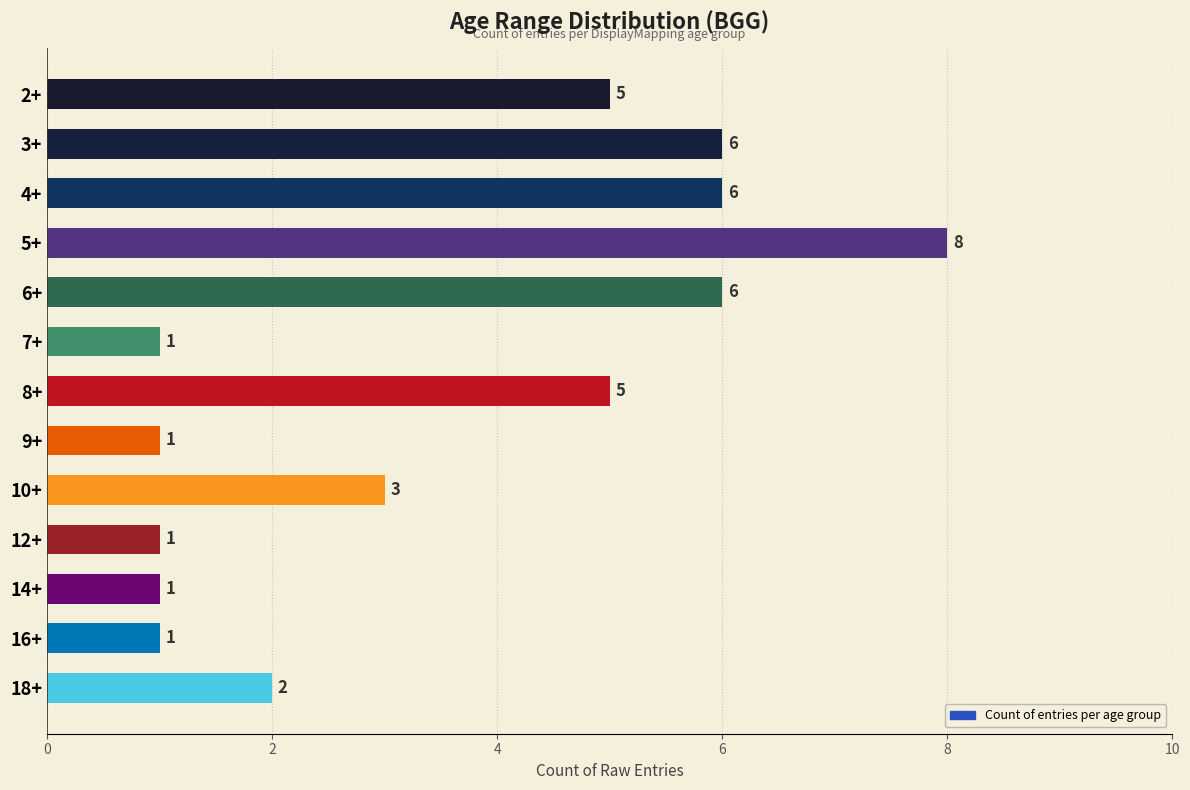

What is the label of the 7th bar from the top?

8+